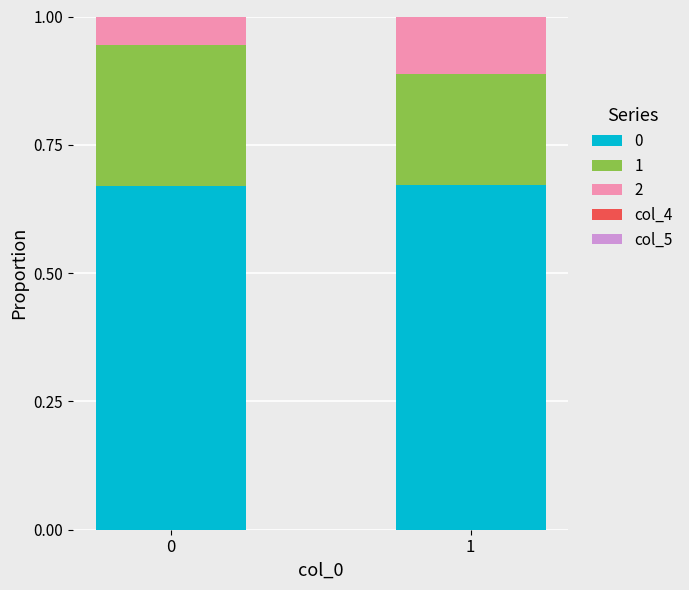

Does the chart contain stacked bars?

Yes